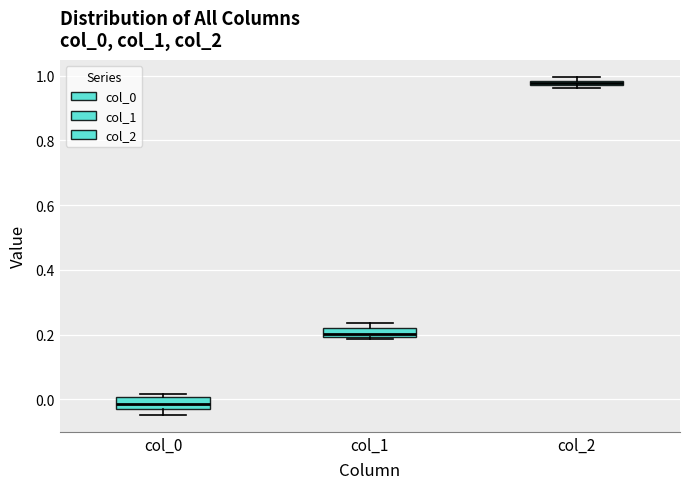

Which box has the lowest median line?

col_0